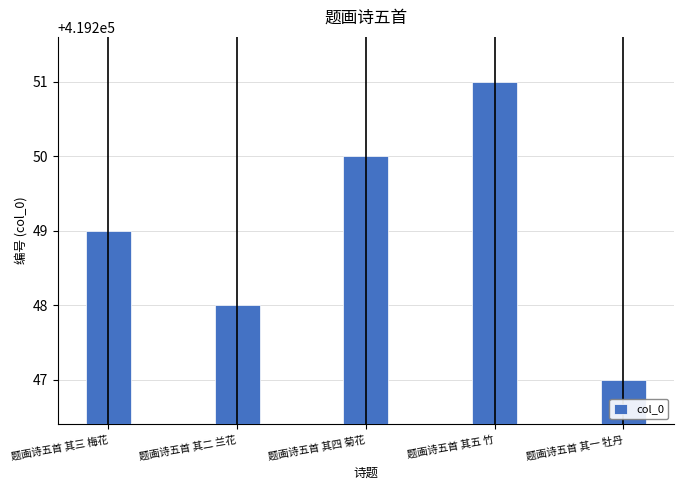

Where is the data nearest to the value 419249?

题画诗五首 其三 梅花